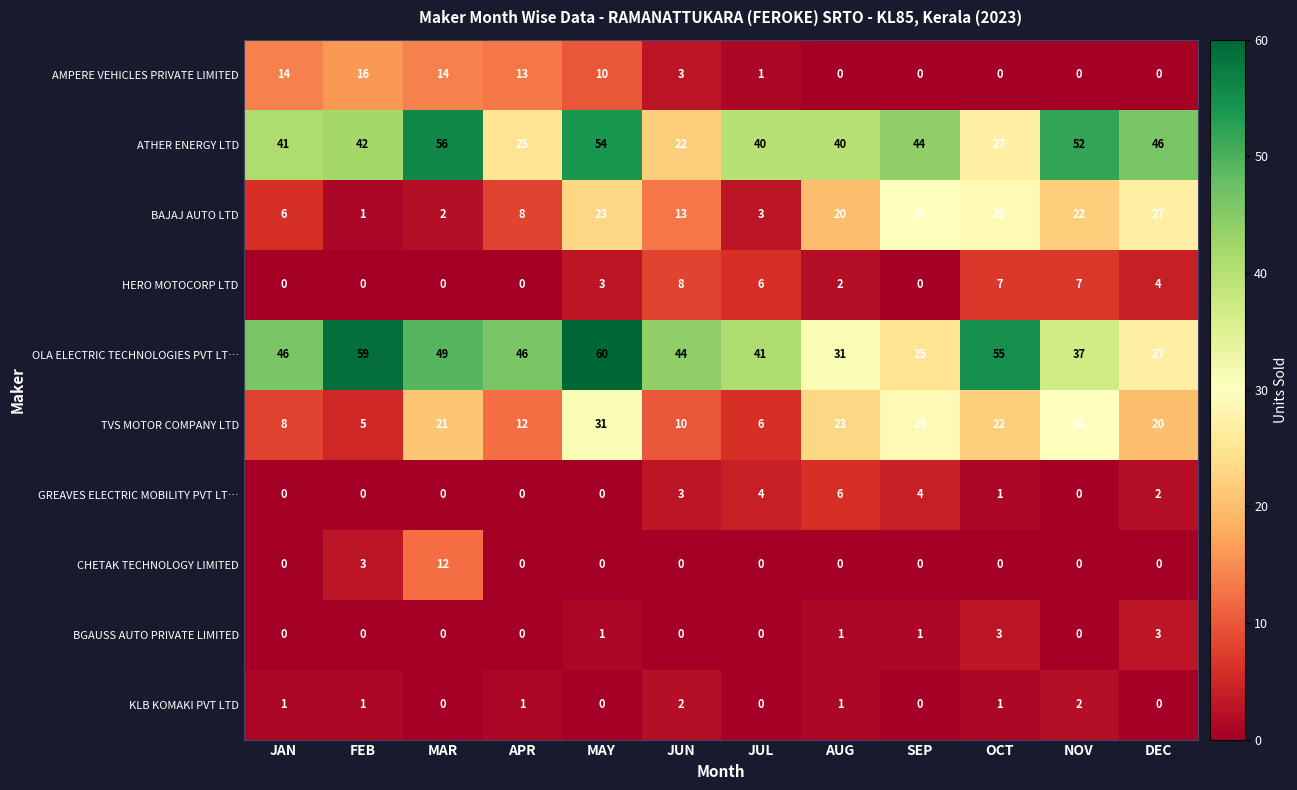

What is the average value of the HERO MOTOCORP LTD series?

3